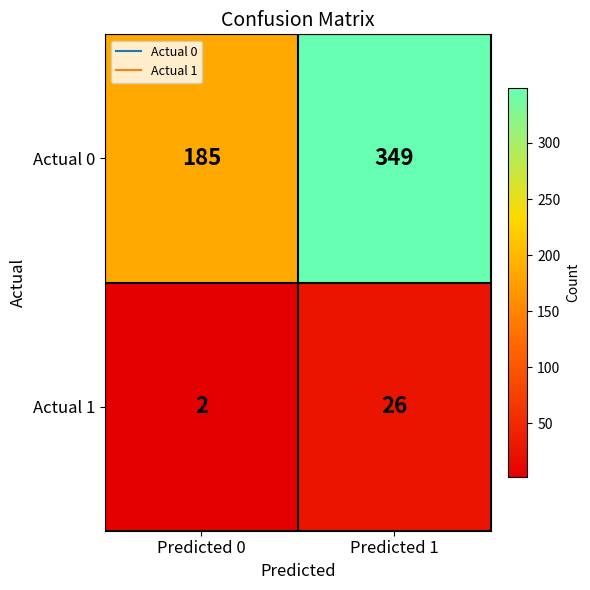

Reading left to right, transcribe all the data shown in this chart.

Actual 0: 185	349
Actual 1: 2	26